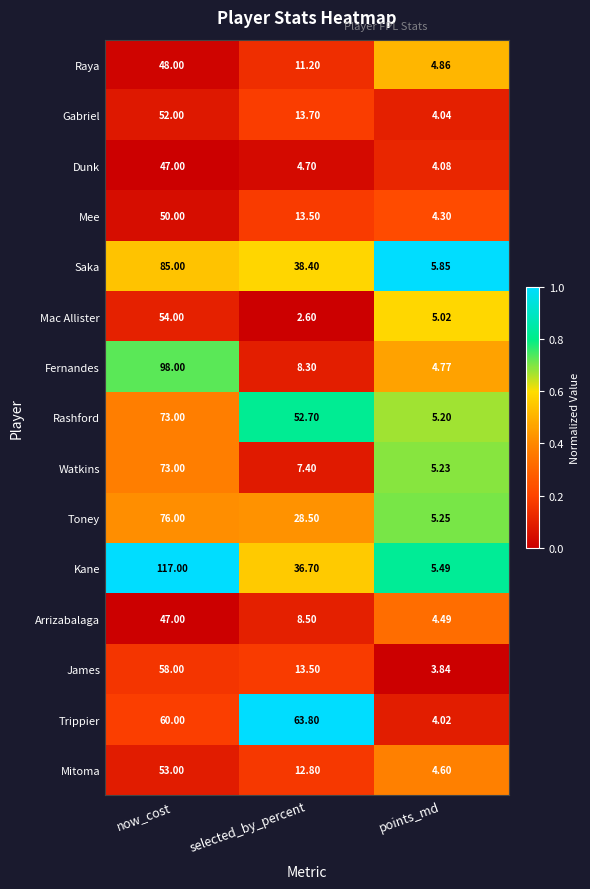

Which category has the highest value in the Raya series?

now_cost